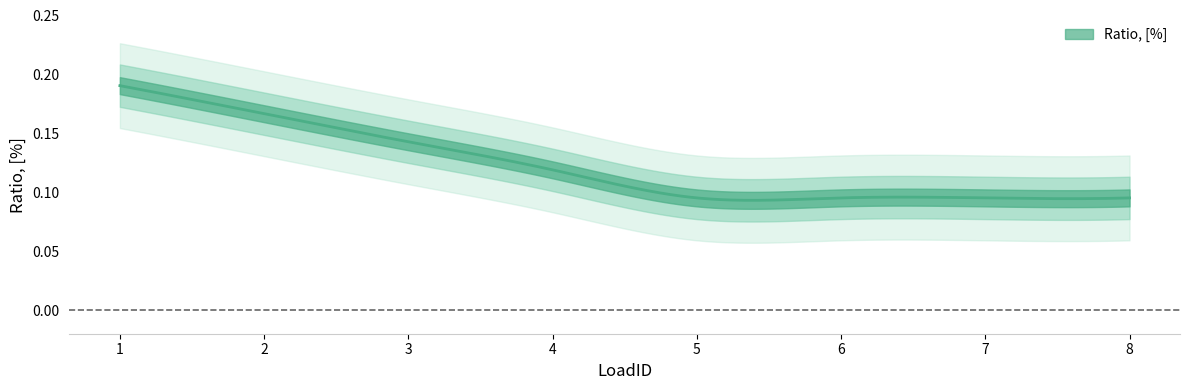

What is the difference between the maximum and minimum values?

0.1